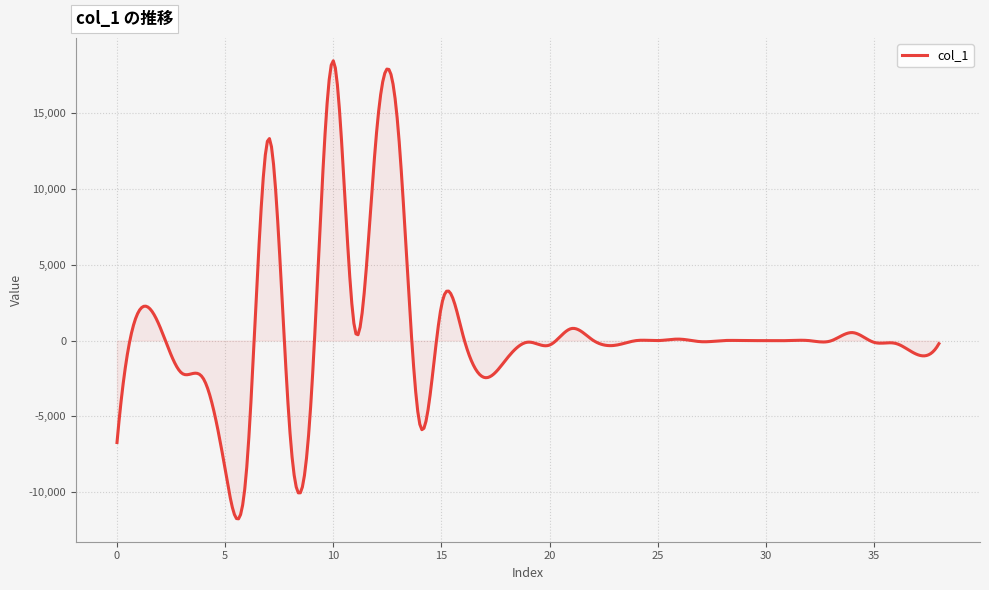

What is the greatest value displayed?

18454.5